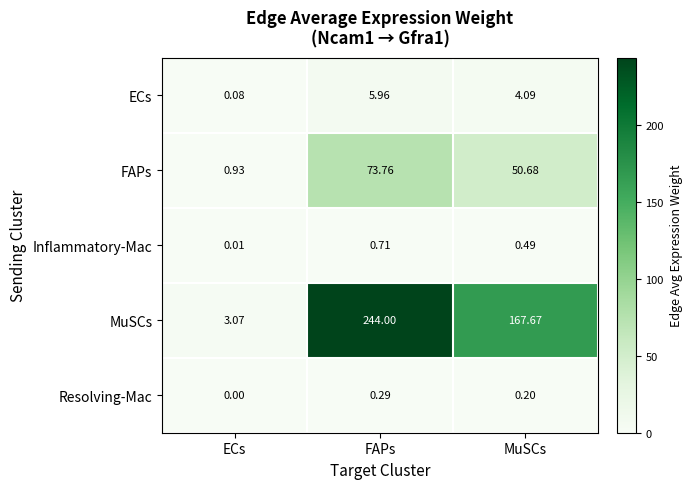

Which series changed the most between ECs and MuSCs?

MuSCs